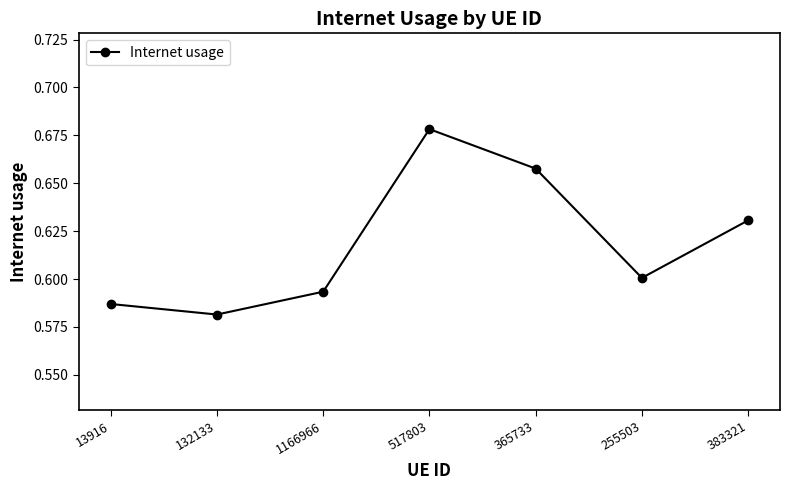

At which category does the chart reach its minimum across all series?

132133